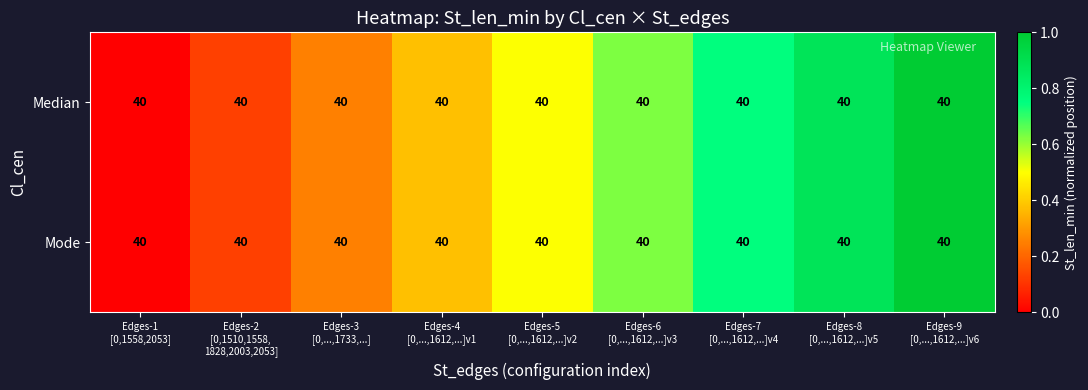

List the labels in order of Median value, smallest first.

Edges-1 [0,1558,2053], Edges-2 [0,1510,1558, 1828,2003,2053], Edges-3 [0,...,1733,...], Edges-4 [0,...,1612,...]v1, Edges-5 [0,...,1612,...]v2, Edges-6 [0,...,1612,...]v3, Edges-7 [0,...,1612,...]v4, Edges-8 [0,...,1612,...]v5, Edges-9 [0,...,1612,...]v6